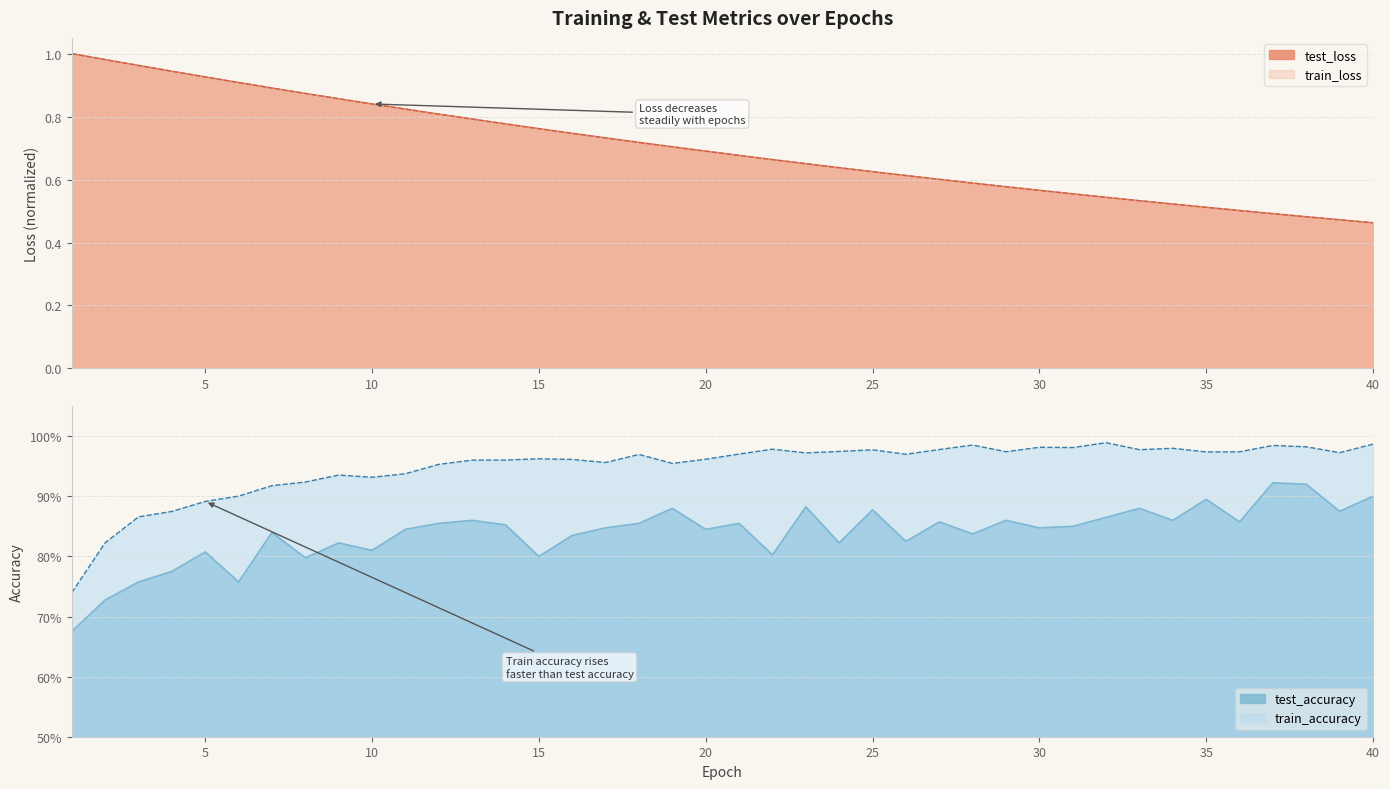

Which label corresponds to the smallest value in the chart?

40